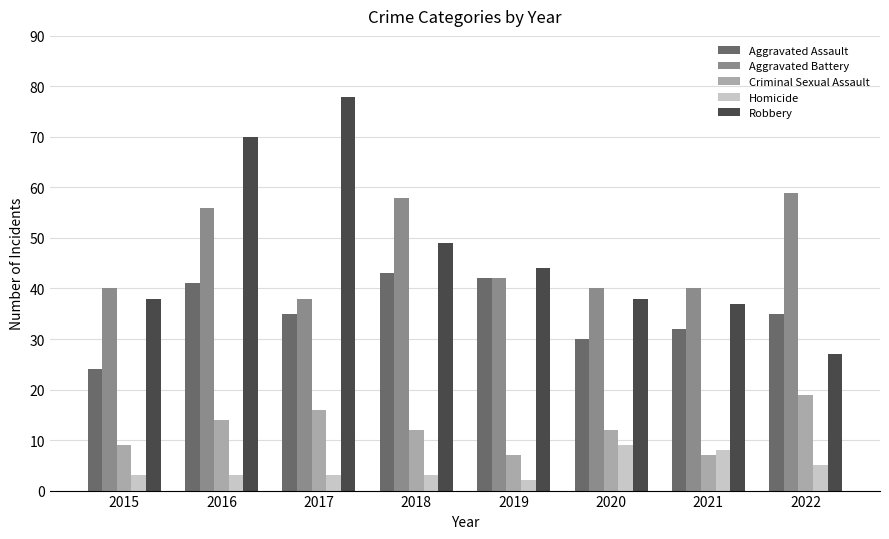

Is it true that Homicide equals 2 at 2019?

True